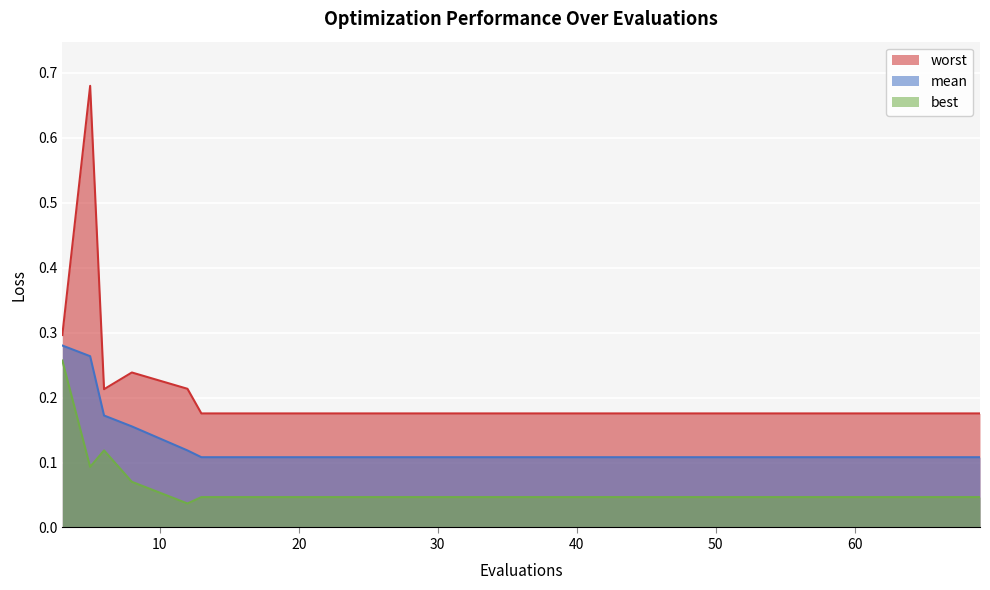

Is the value of mean at 6 greater than the value of worst at 69?

No